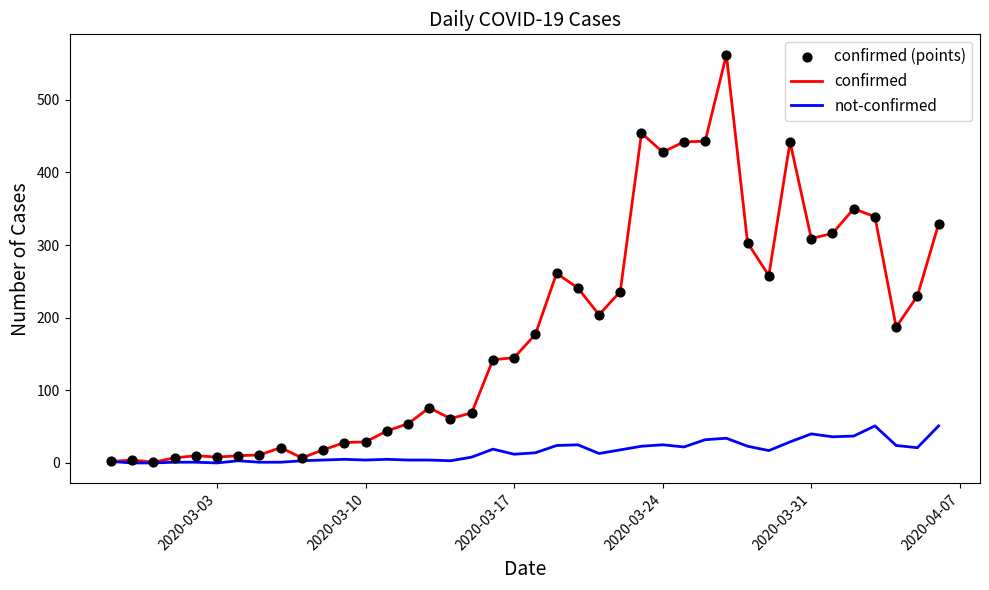

What is the greatest value displayed?

562